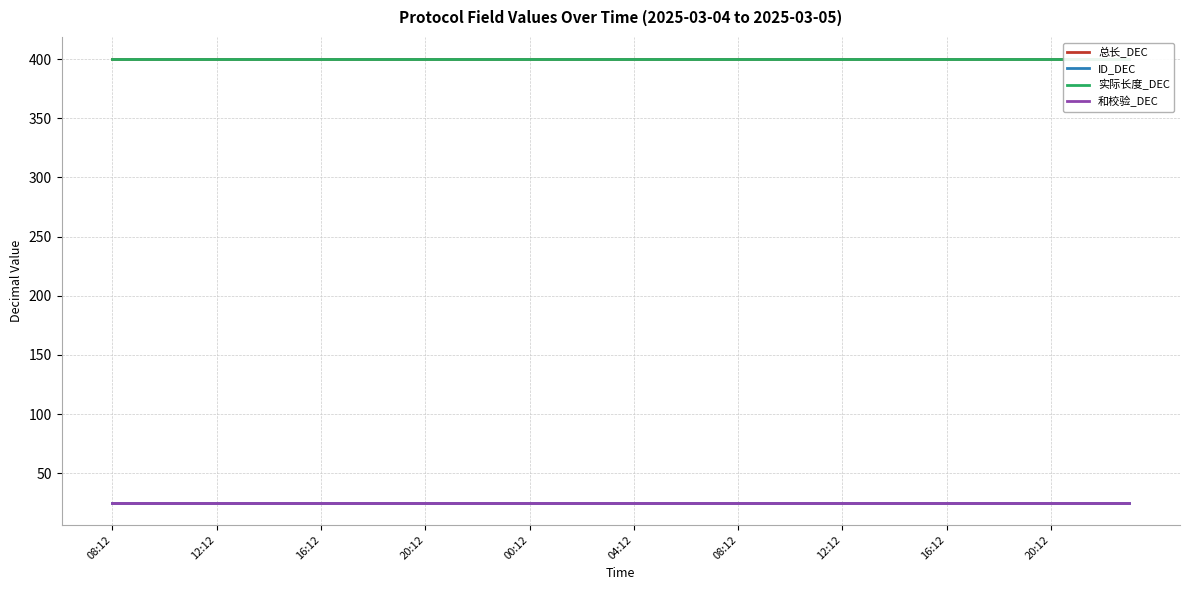

At how many categories does at least one series exceed 274?

40